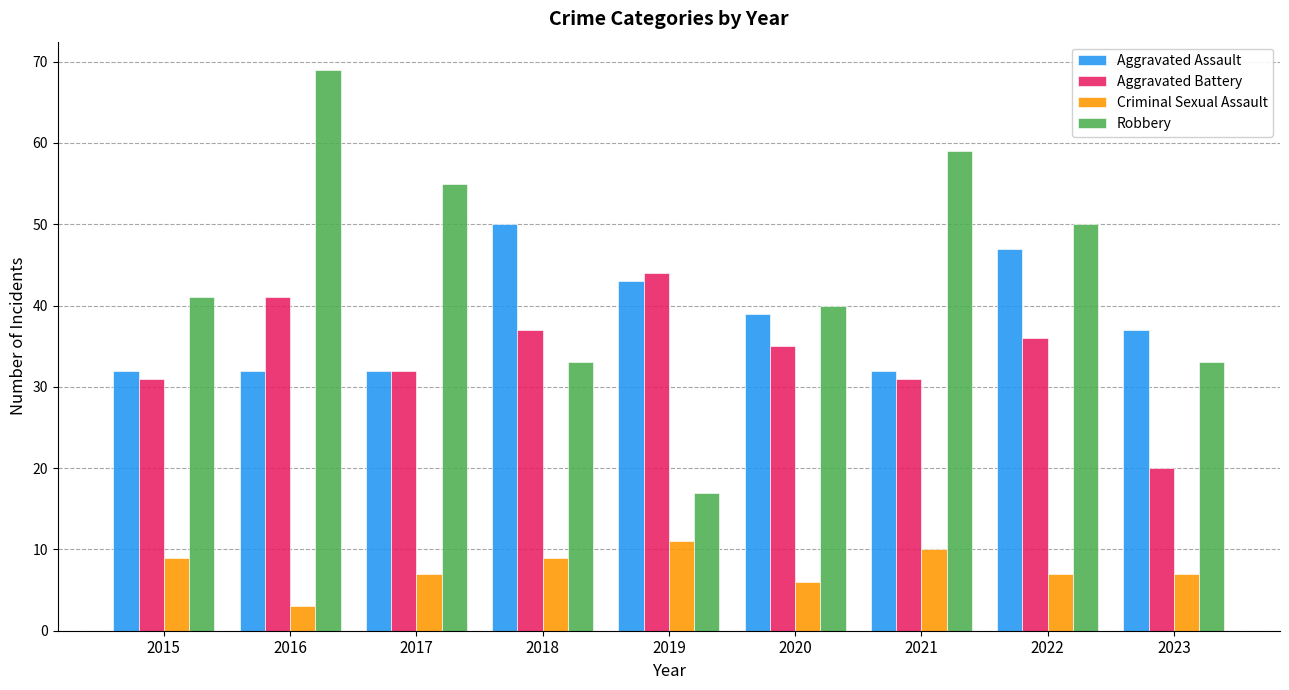

Where does the Aggravated Battery series first go above 35?

2016